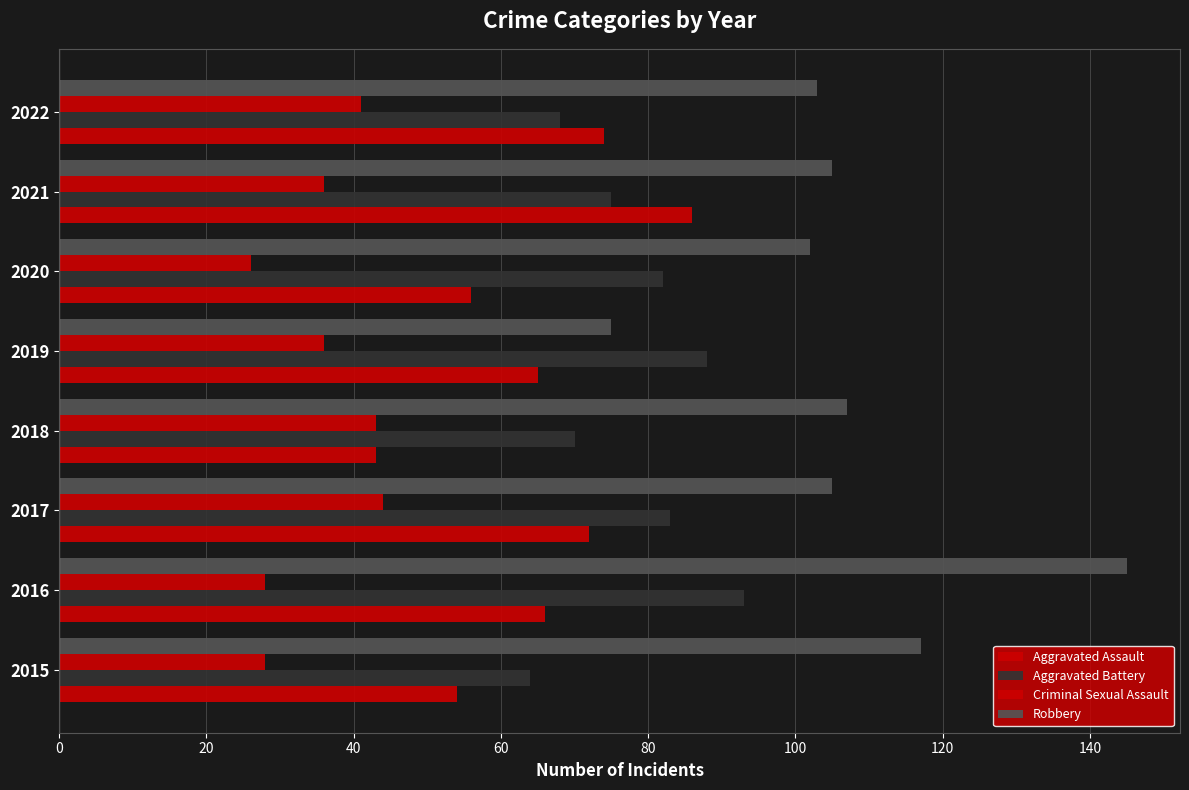

How many values in the Aggravated Battery series are below 82?

4